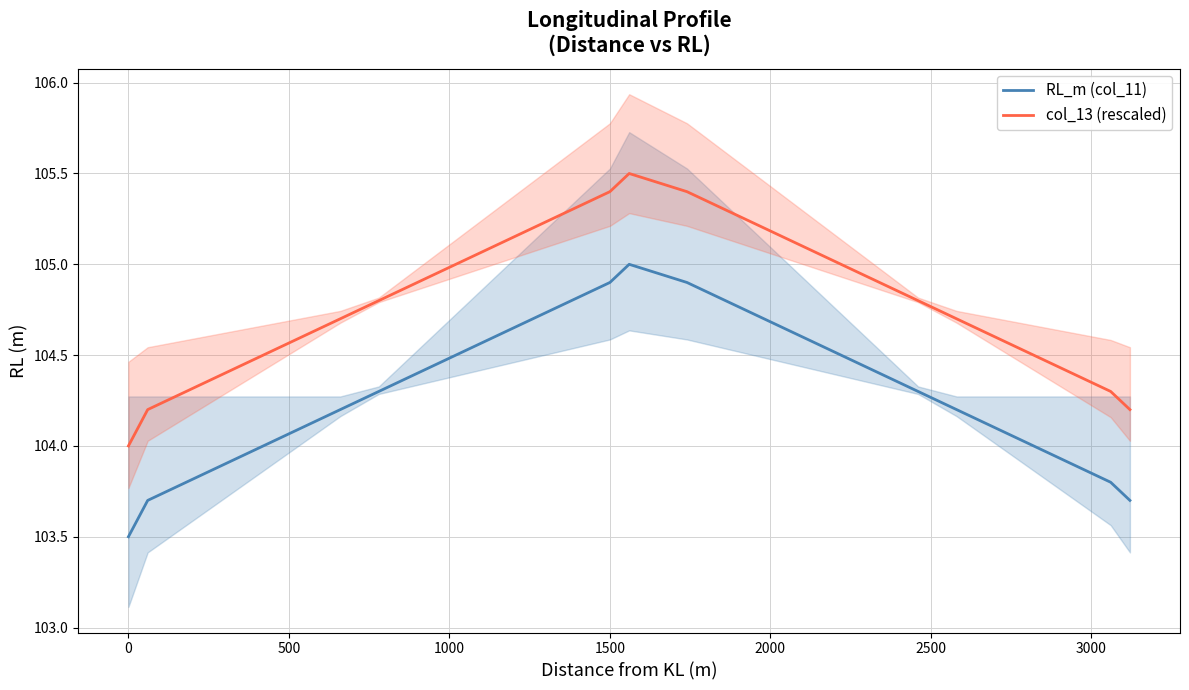

What is the average value of the RL_m (col_11) series?

104.3